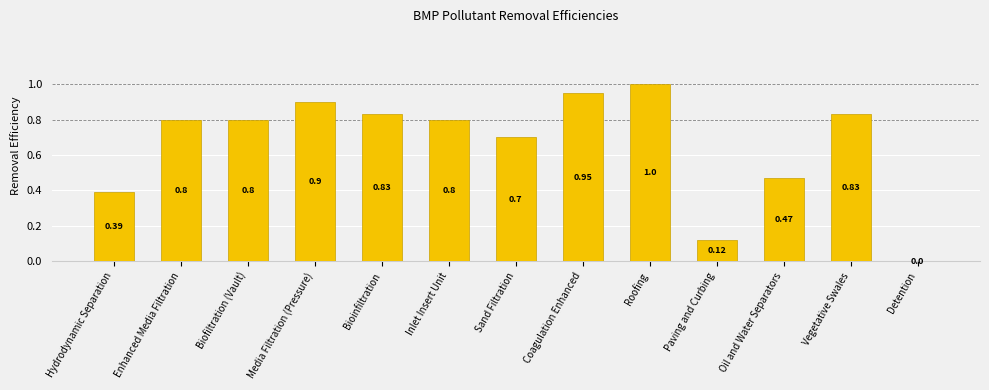

Which category has the highest value across all series?

Roofing